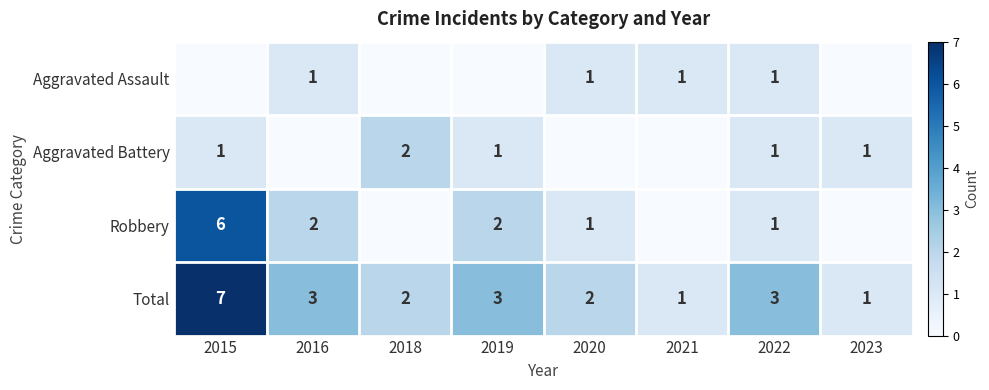

Is it true that Total equals 3 at 2019?

True